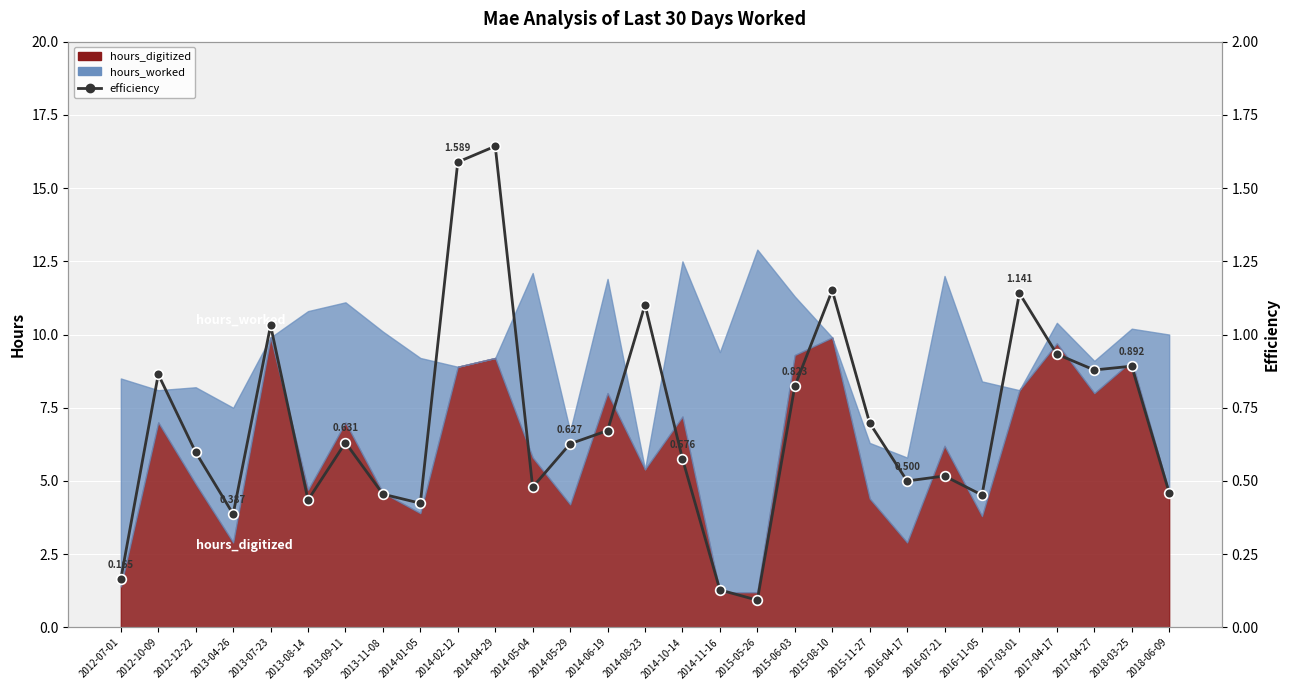

What is the label of the 9th point from the left?

2014-01-05